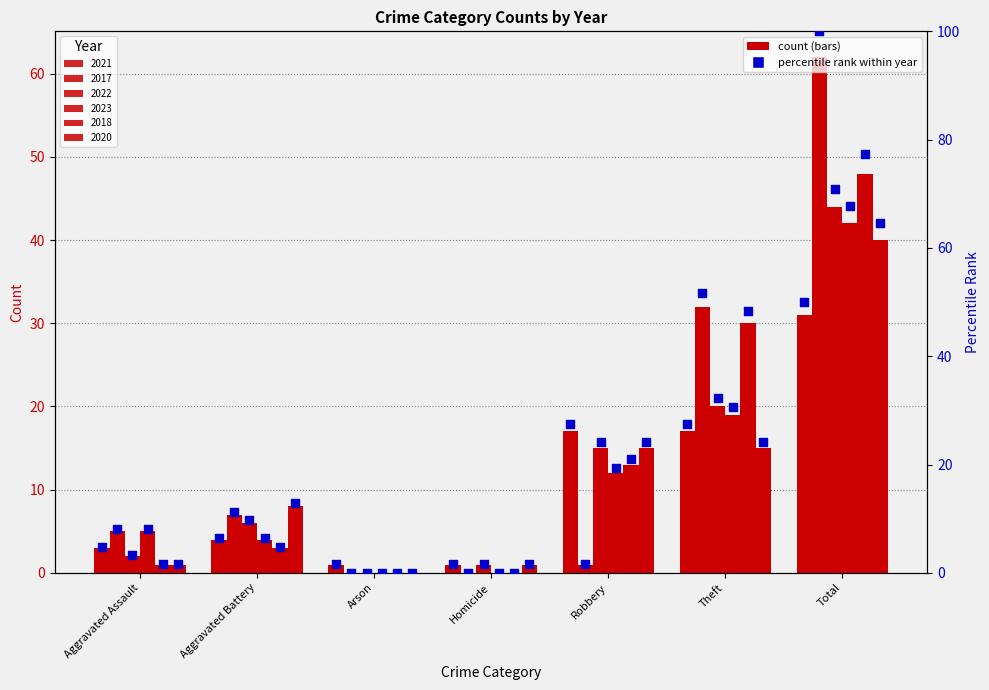

What is the change in value from Aggravated Assault to Arson?

-3.2